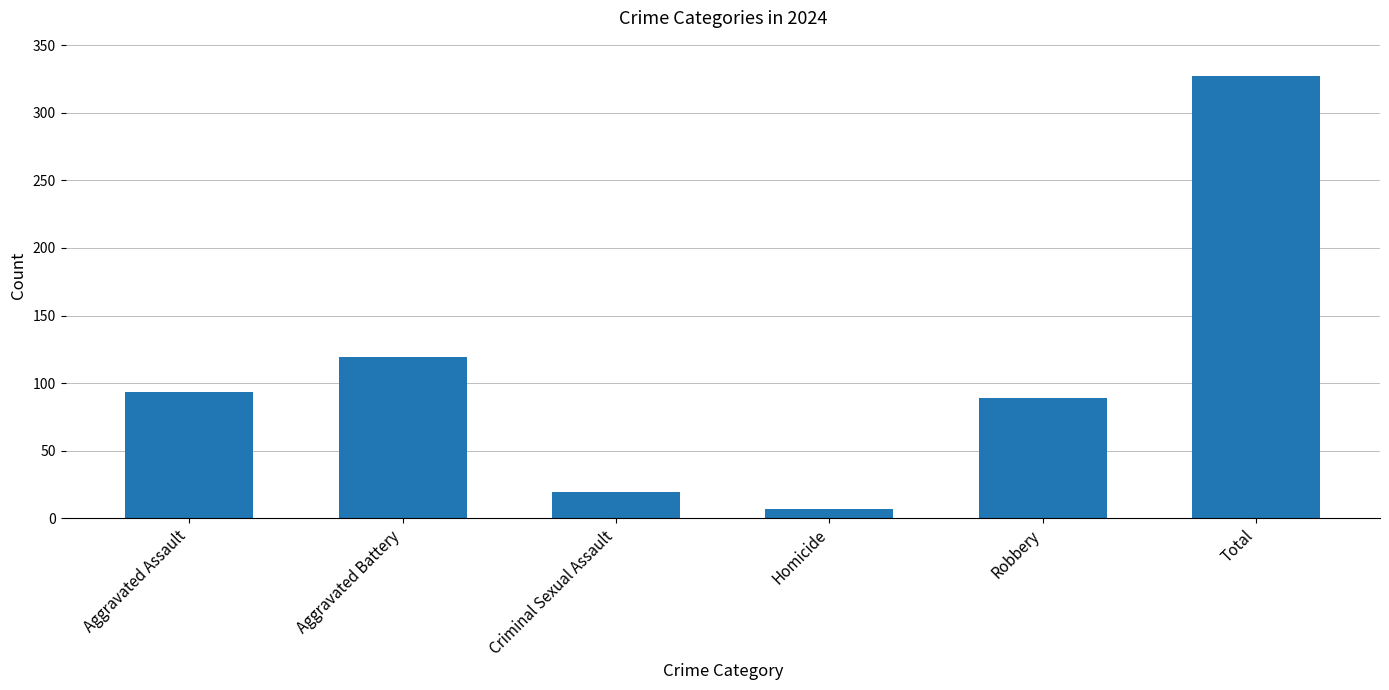

What is the difference between the second highest and minimum values?

112